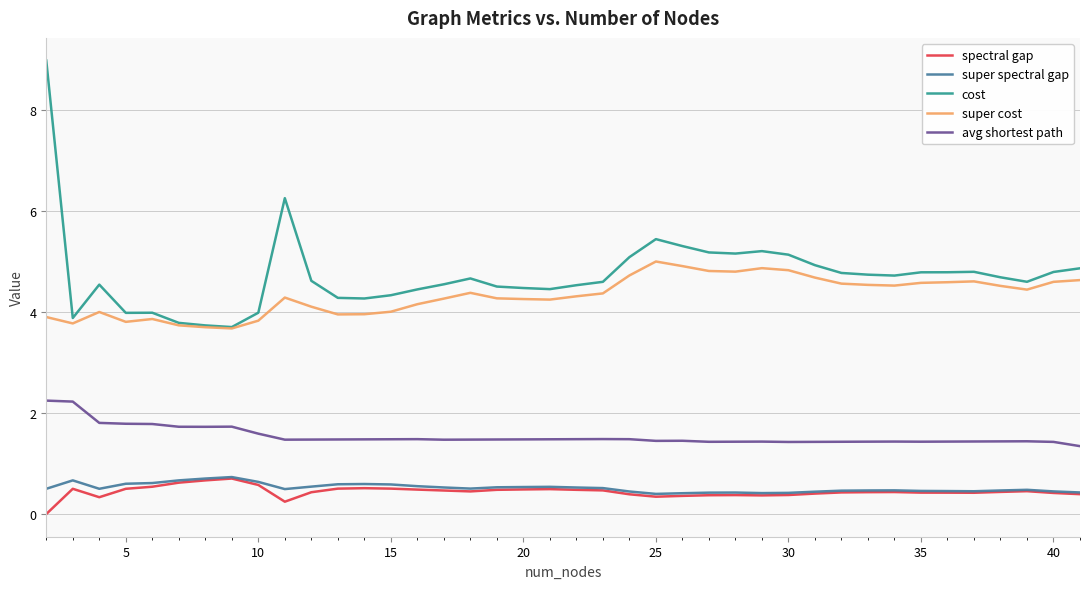

How many categories are shown in the chart?

40